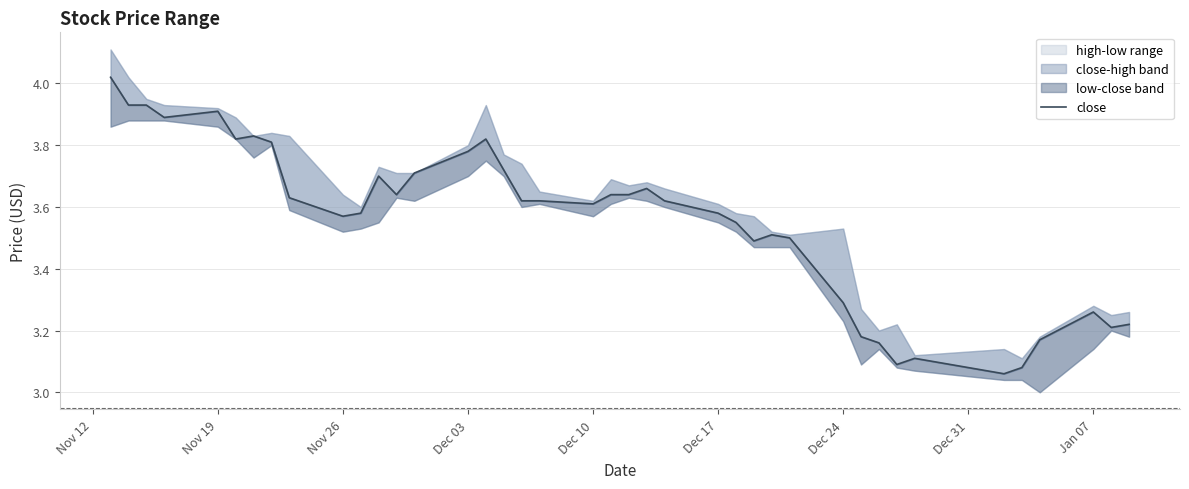

Reading right to left, extract all data points from this chart.

3.2	3.2	3.3	3.2	3.1	3.1	3.1	3.1	3.2	3.2	3.3	3.5	3.5	3.5	3.5	3.6	3.6	3.7	3.6	3.6	3.6	3.6	3.6	3.7	3.8	3.8	3.7	3.6	3.7	3.6	3.6	3.6	3.8	3.8	3.8	3.9	3.9	3.9	3.9	4.0